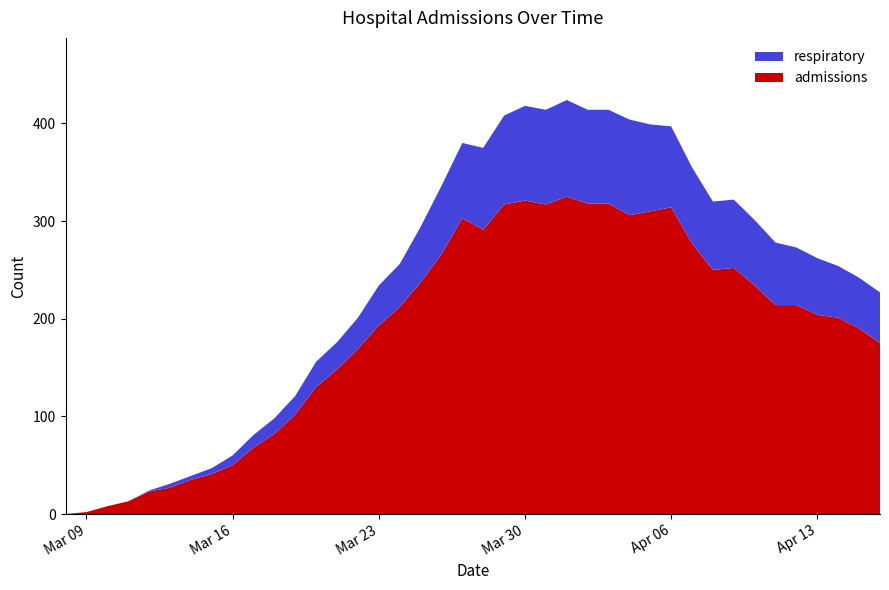

Reading left to right, transcribe all the data shown in this chart.

admissions: 2020-03-08=0	2020-03-09=2	2020-03-10=8	2020-03-11=13	2020-03-12=23	2020-03-13=27	2020-03-14=35	2020-03-15=41	2020-03-16=50	2020-03-17=68	2020-03-18=82	2020-03-19=102	2020-03-20=130	2020-03-21=148	2020-03-22=169	2020-03-23=193	2020-03-24=212	2020-03-25=237	2020-03-26=266	2020-03-27=303	2020-03-28=291	2020-03-29=317	2020-03-30=321	2020-03-31=317	2020-04-01=325	2020-04-02=318	2020-04-03=318	2020-04-04=306	2020-04-05=310	2020-04-06=314	2020-04-07=277	2020-04-08=250	2020-04-09=252	2020-04-10=234	2020-04-11=214	2020-04-12=214	2020-04-13=204	2020-04-14=201	2020-04-15=190	2020-04-16=175
respiratory: 2020-03-08=0	2020-03-09=0	2020-03-10=0	2020-03-11=0	2020-03-12=1	2020-03-13=4	2020-03-14=4	2020-03-15=6	2020-03-16=10	2020-03-17=13	2020-03-18=16	2020-03-19=19	2020-03-20=26	2020-03-21=28	2020-03-22=32	2020-03-23=41	2020-03-24=44	2020-03-25=57	2020-03-26=70	2020-03-27=77	2020-03-28=84	2020-03-29=91	2020-03-30=97	2020-03-31=97	2020-04-01=99	2020-04-02=96	2020-04-03=96	2020-04-04=98	2020-04-05=89	2020-04-06=83	2020-04-07=78	2020-04-08=70	2020-04-09=70	2020-04-10=67	2020-04-11=64	2020-04-12=59	2020-04-13=58	2020-04-14=53	2020-04-15=52	2020-04-16=52